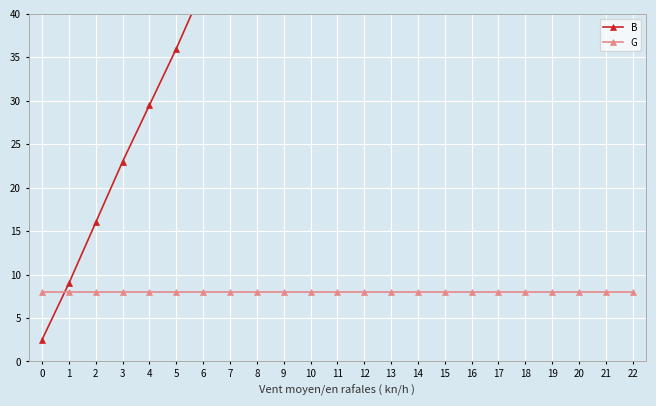

How many lines are shown in the chart?

2